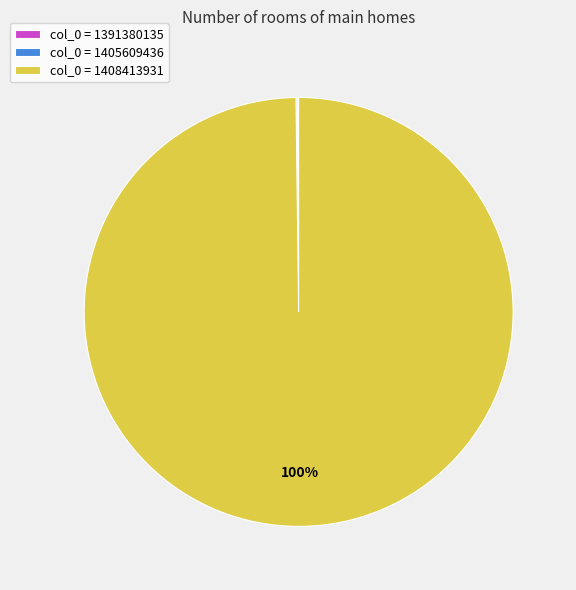

To the nearest percent, what portion does col_0 = 1408413931 represent?

100%